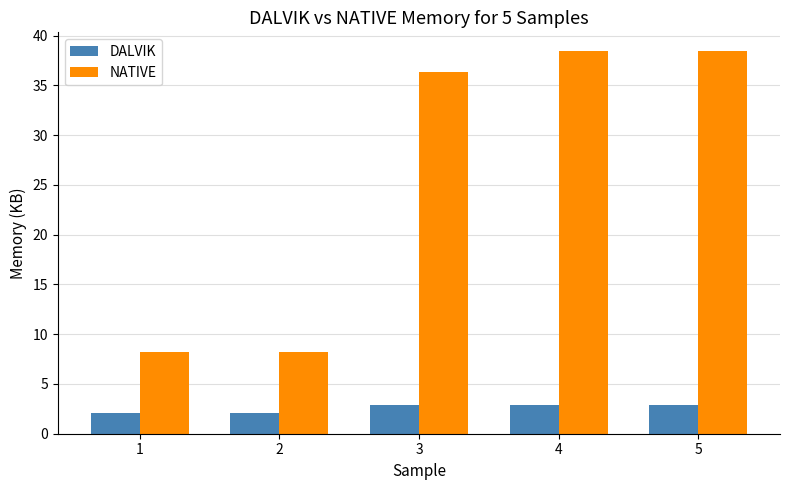

What is the sum of all DALVIK values?

12.9